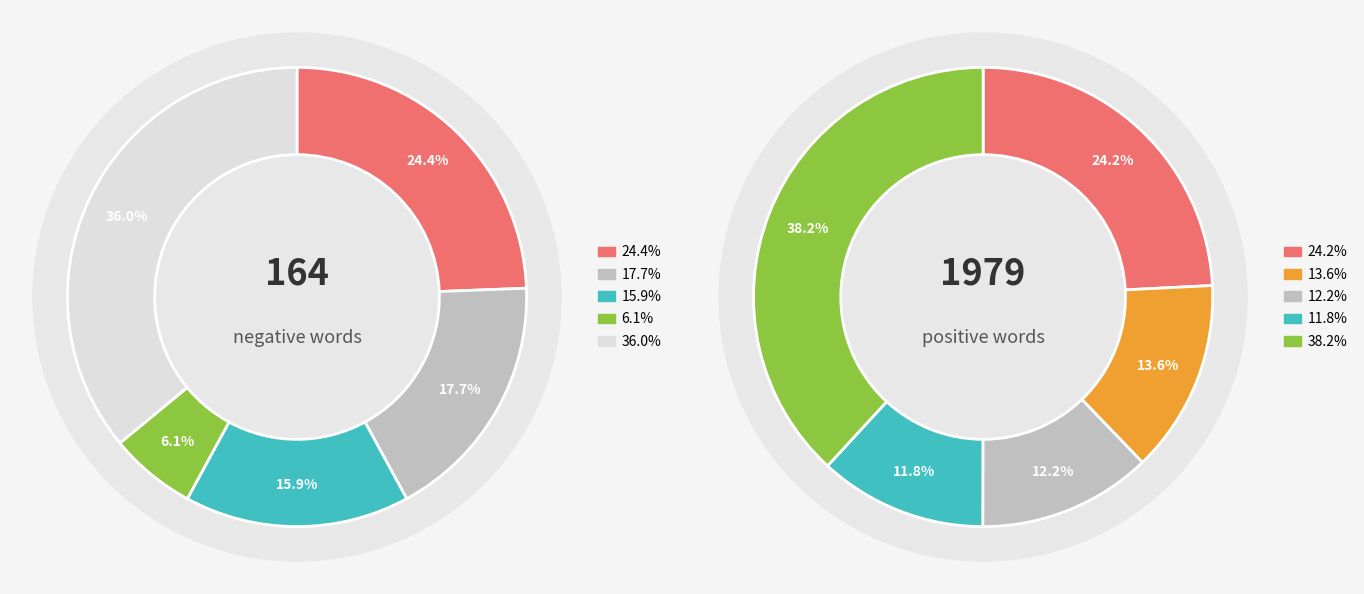

Combined, do 6 and 3 account for over 50%?

No